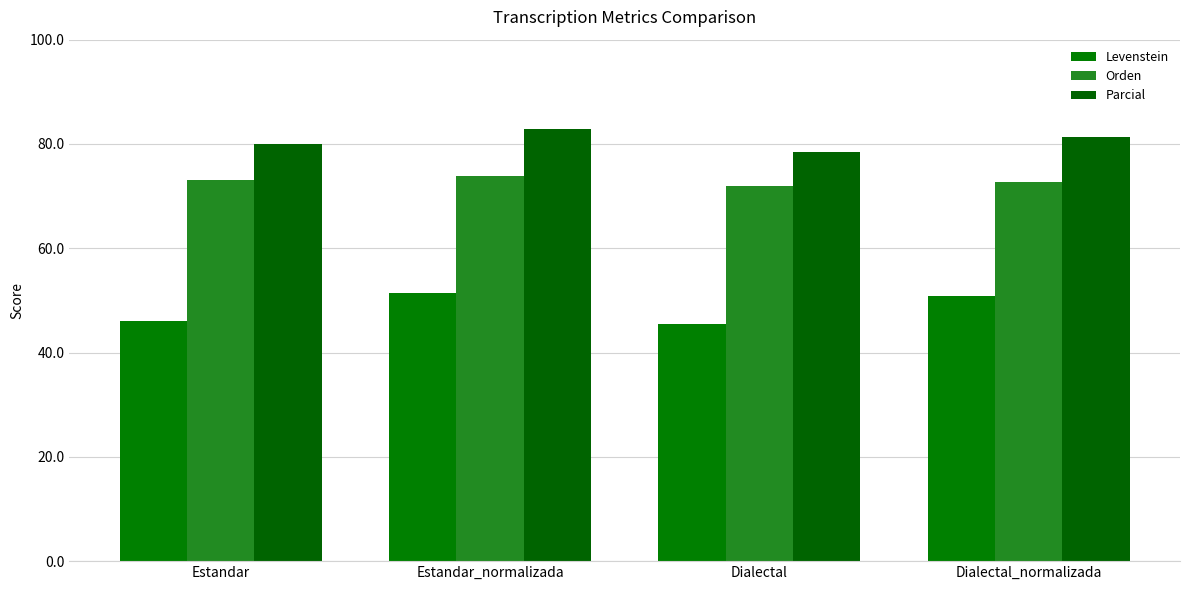

Rank the series by their maximum value, from lowest to highest.

Levenstein, Orden, Parcial